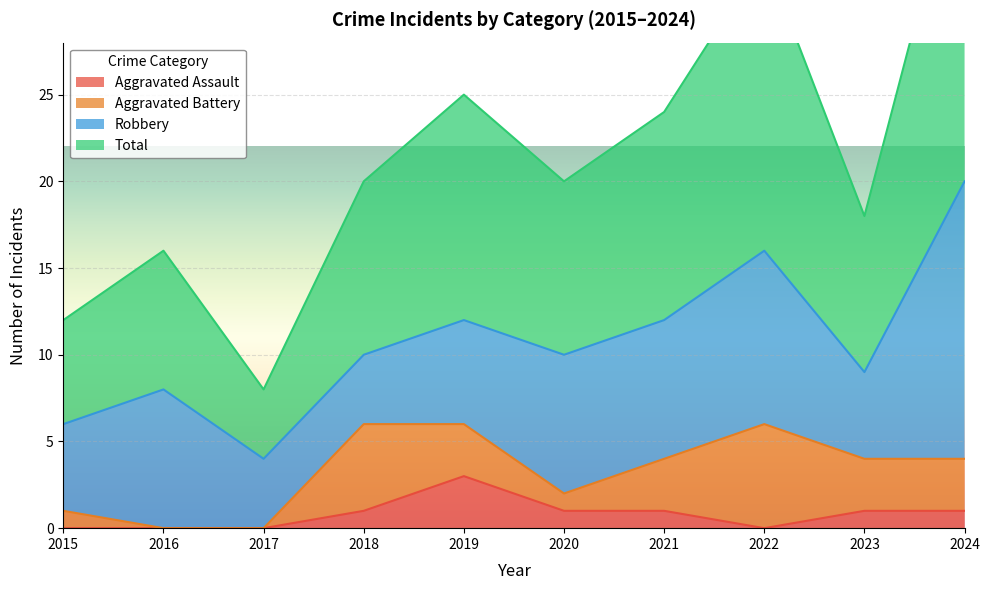

Which label corresponds to the smallest value in the chart?

2015